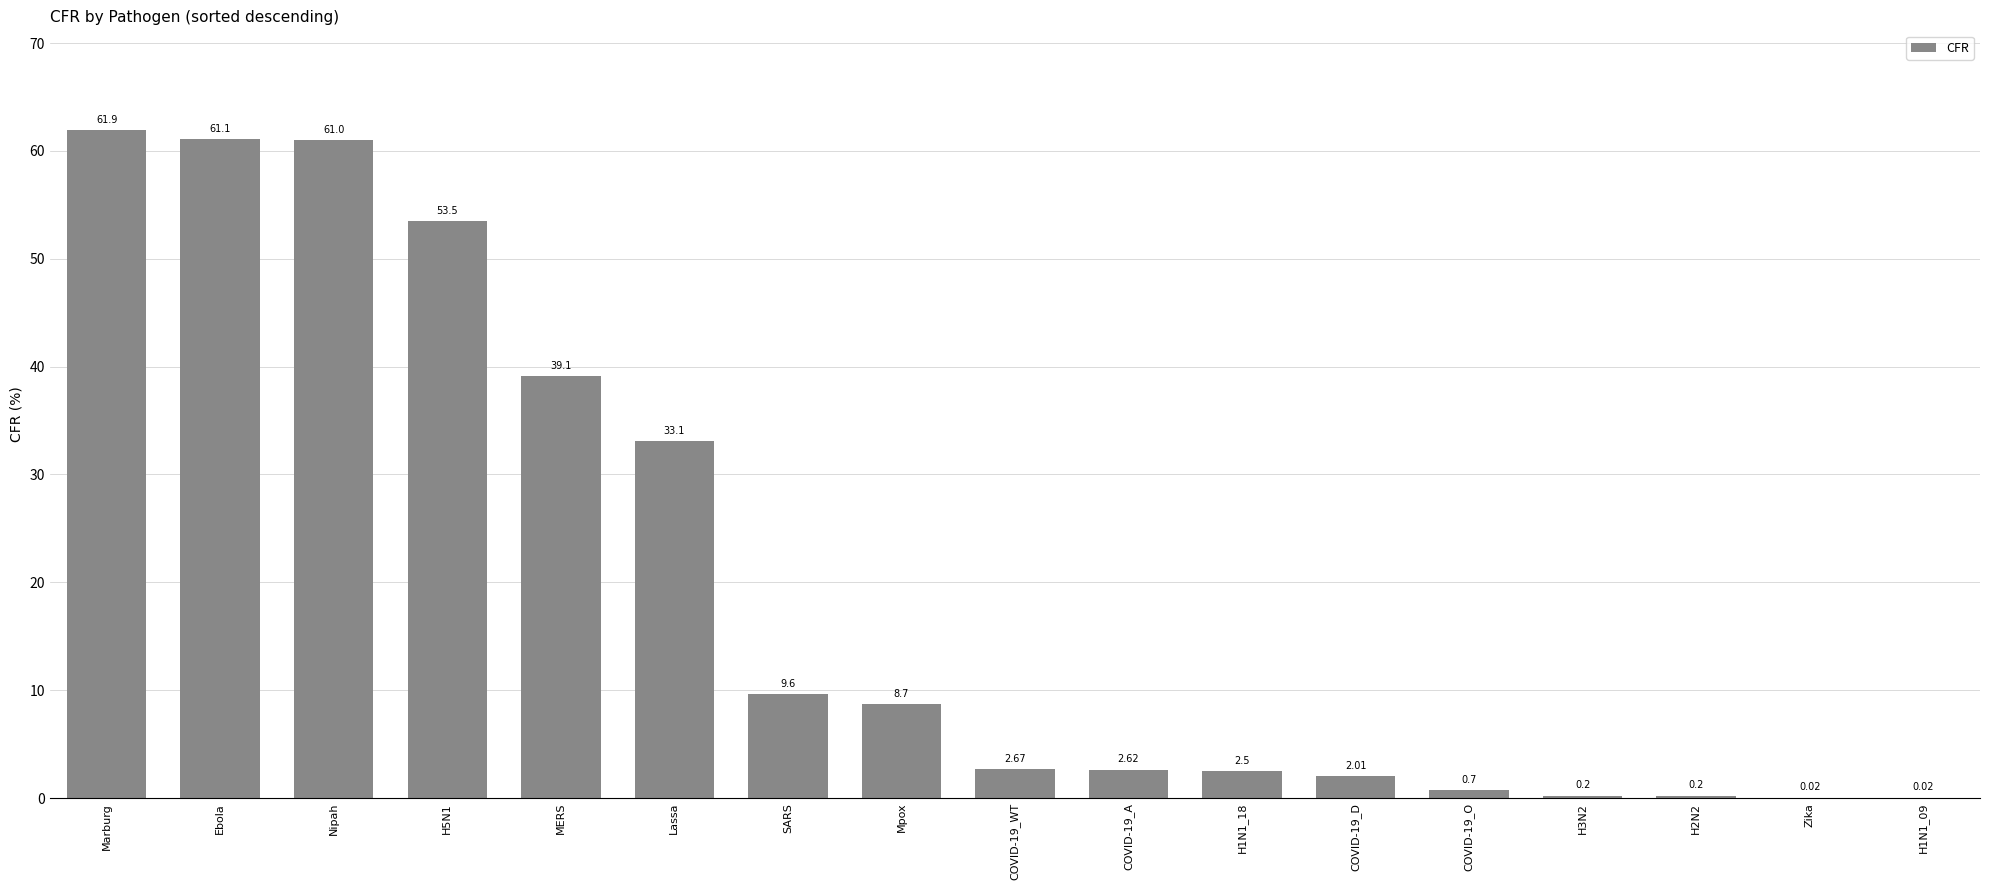

What is the sum of the values at H5N1 and Zika?

53.5